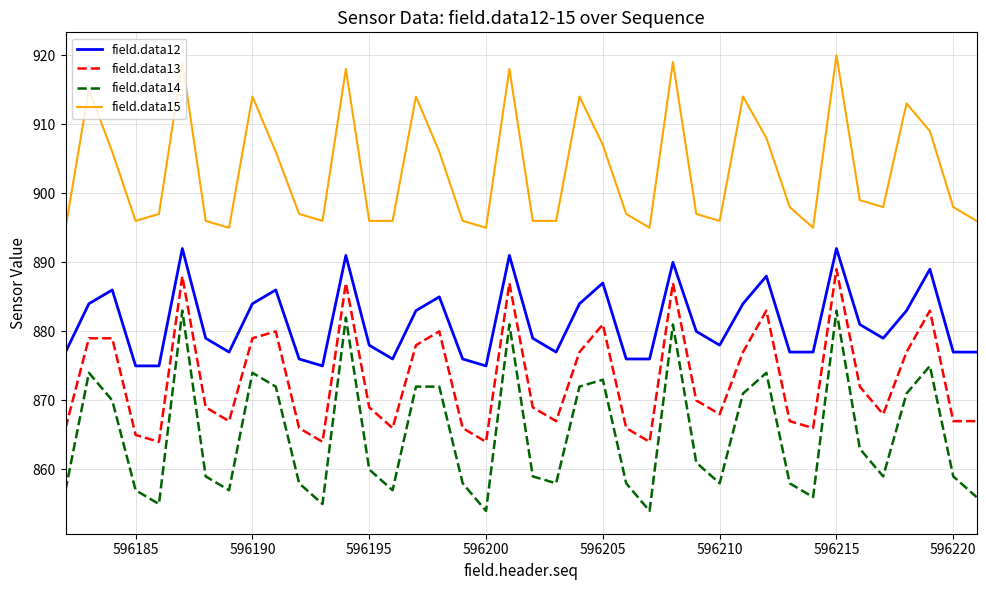

True or false: field.data15 and field.data12 cross at least once.

False